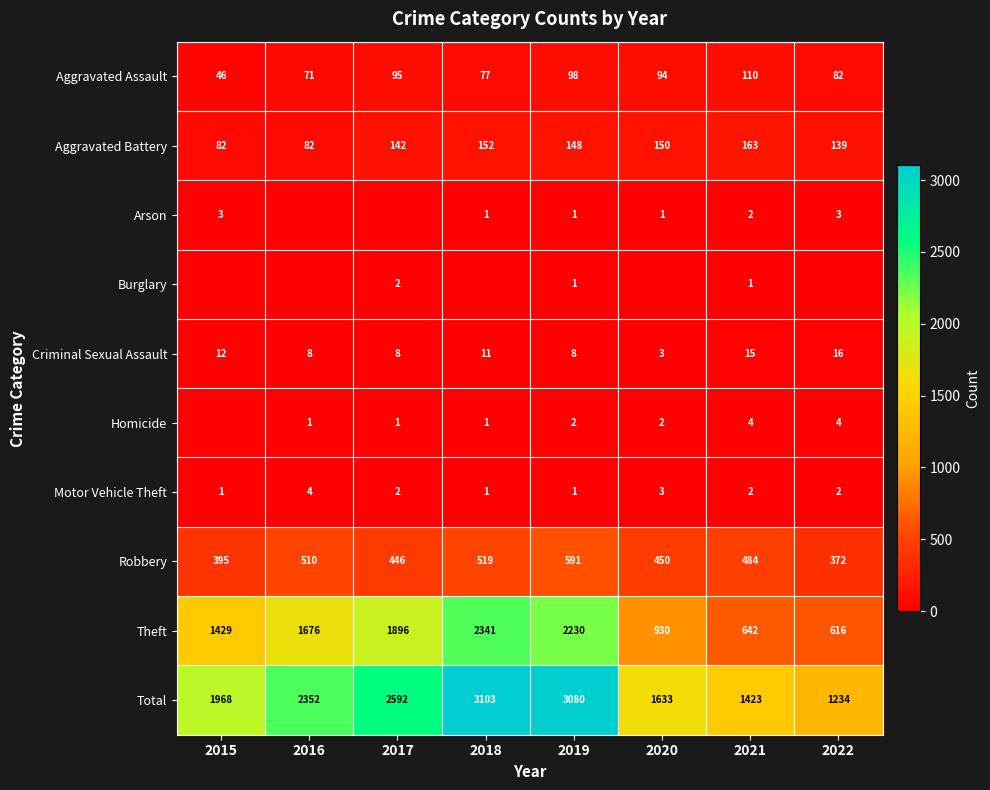

What is the maximum value for Theft?

2341